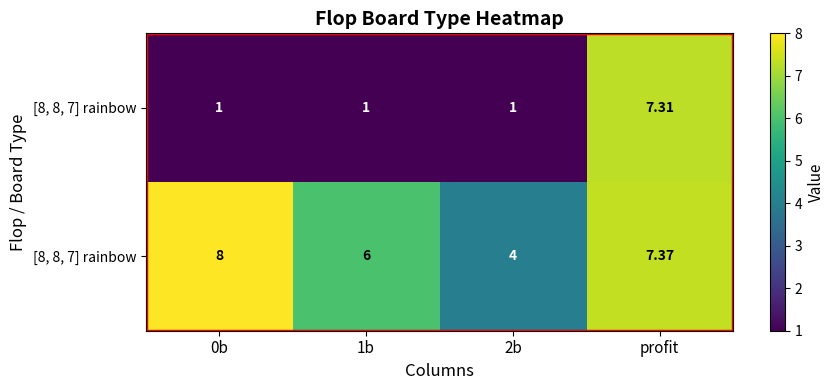

What is the minimum value shown in the chart?

1.0